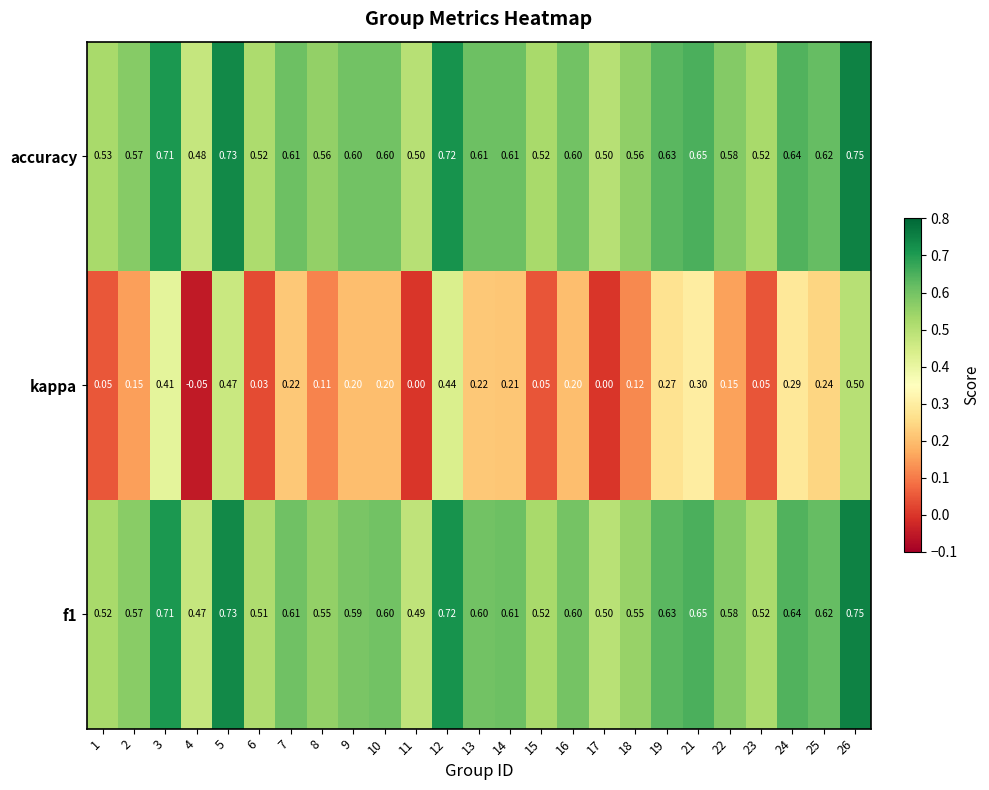

Is the value of accuracy at 3 greater than the value of kappa at 17?

Yes